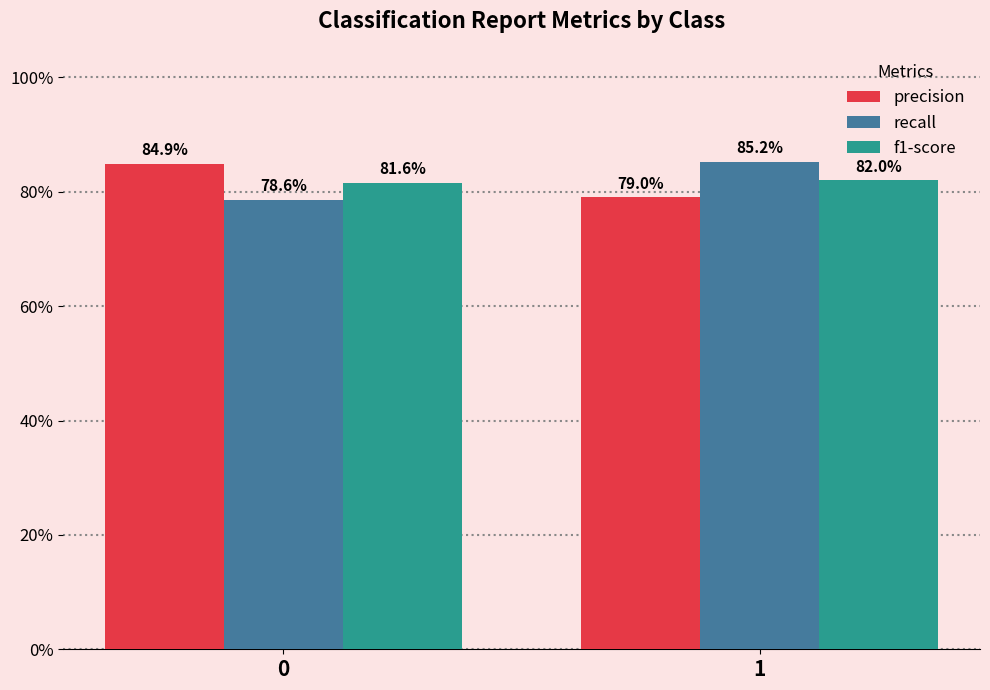

What is the value of the f1-score bar at the 1st from the left?

0.8